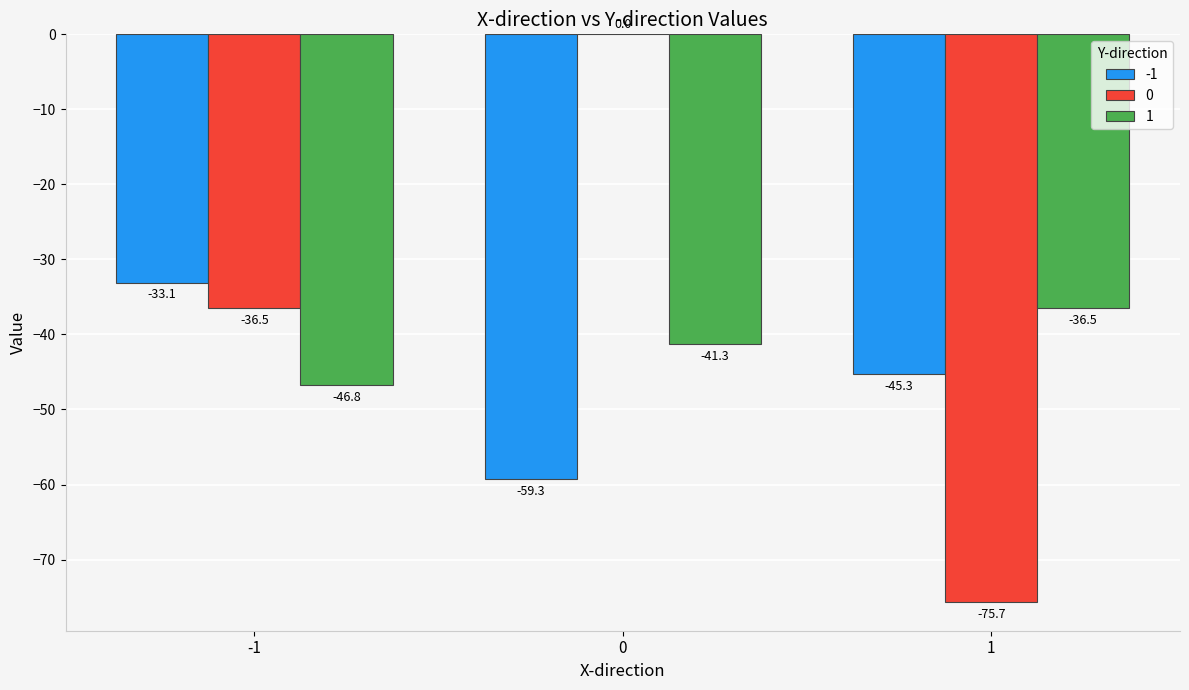

Read the -1 value at -1.

-33.1